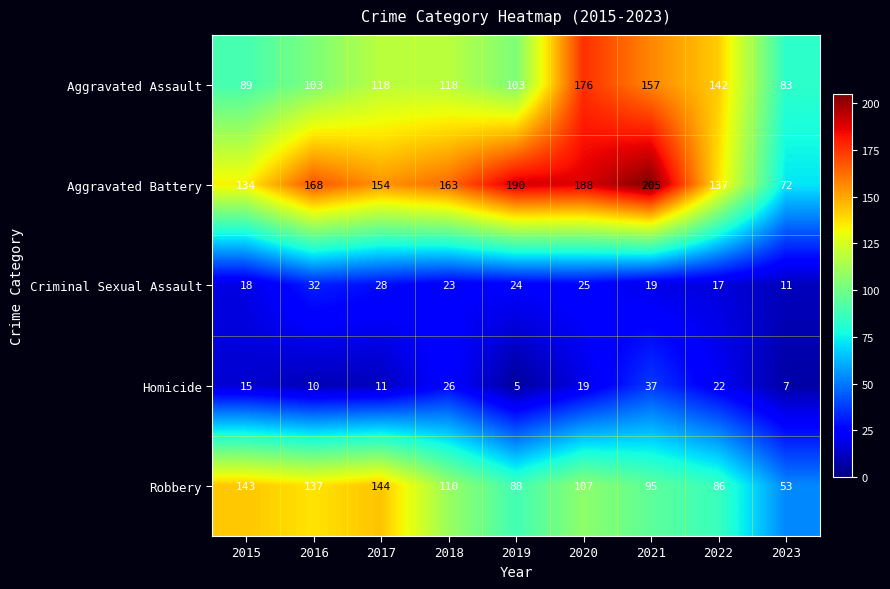

What is the total value across all series at 2019?

410